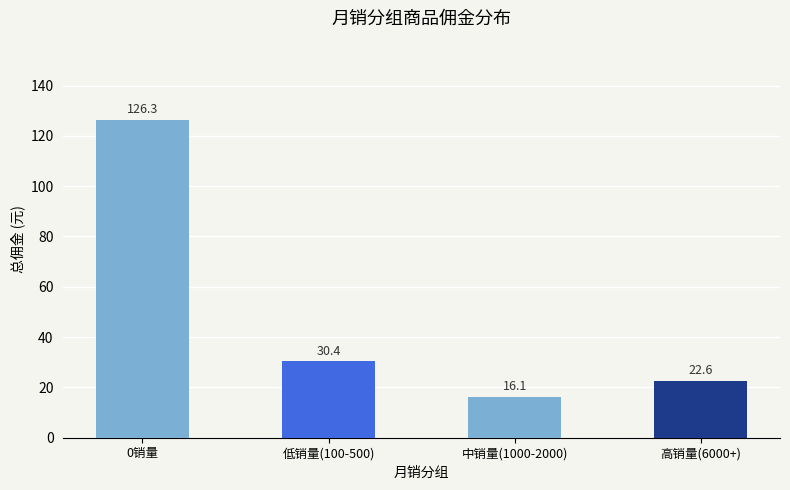

Rank the categories by value from lowest to highest.

中销量(1000-2000), 高销量(6000+), 低销量(100-500), 0销量